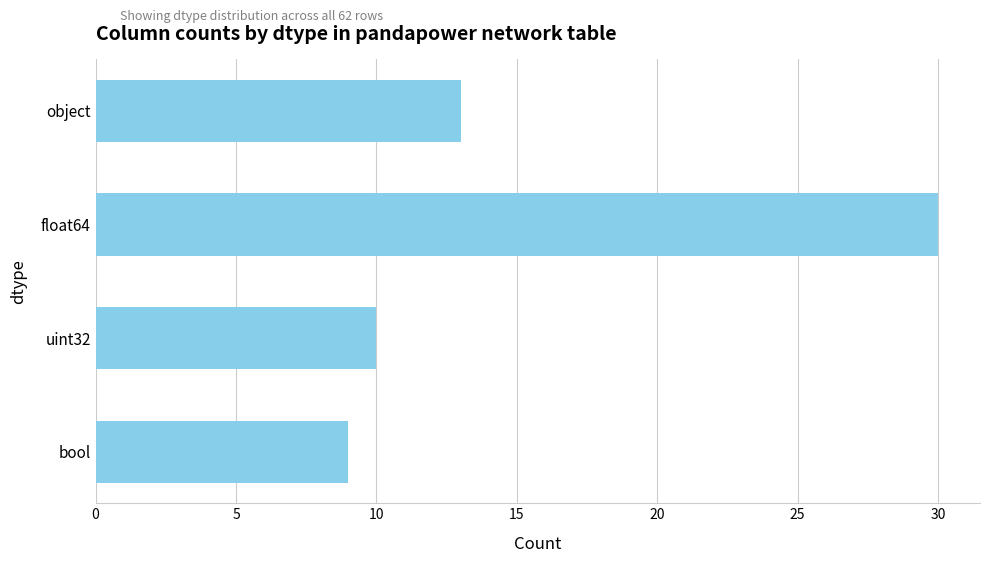

What is the sum of all values?

62